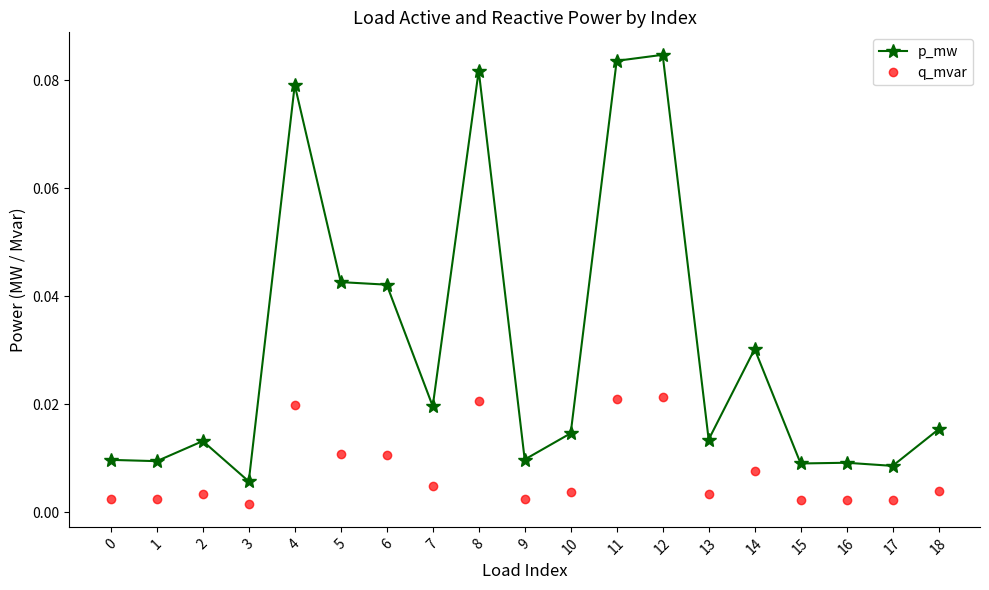

True or false: q_mvar and p_mw intersect in this chart.

False